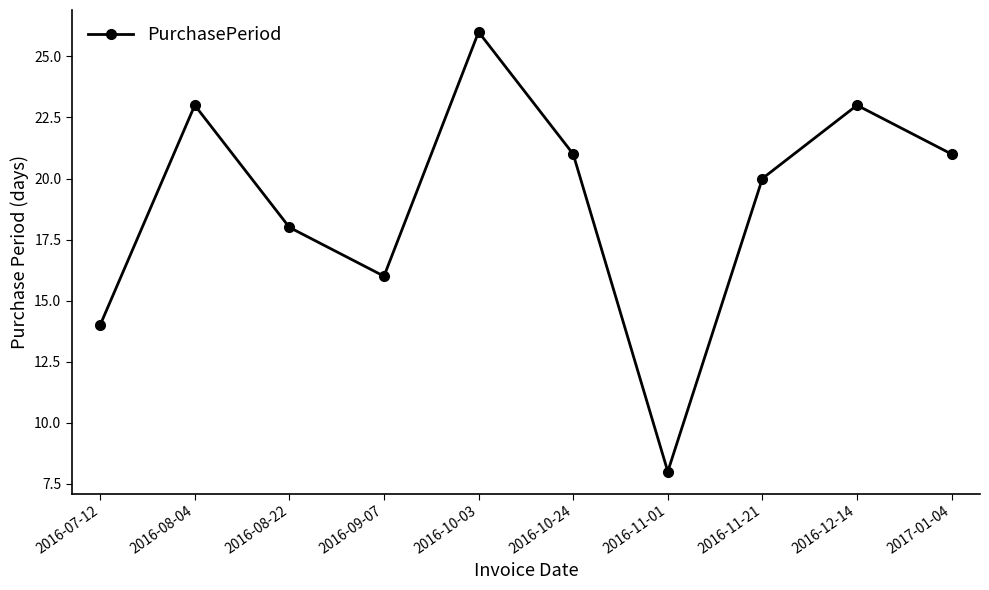

How many interior local peaks (higher than both neighbors) does the data have?

3